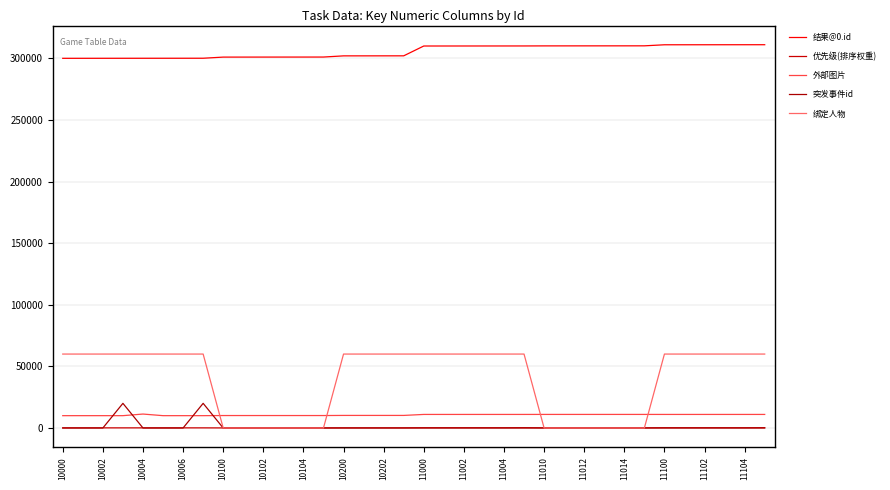

What is the difference between the second highest and minimum values in the 外部图片 series?

1010